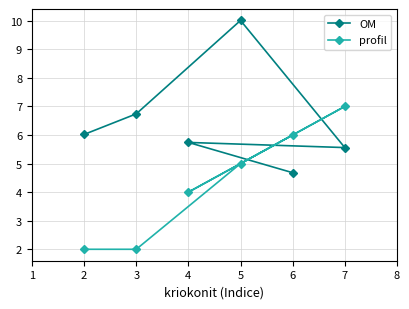

What is the maximum value shown in the chart?

10.0